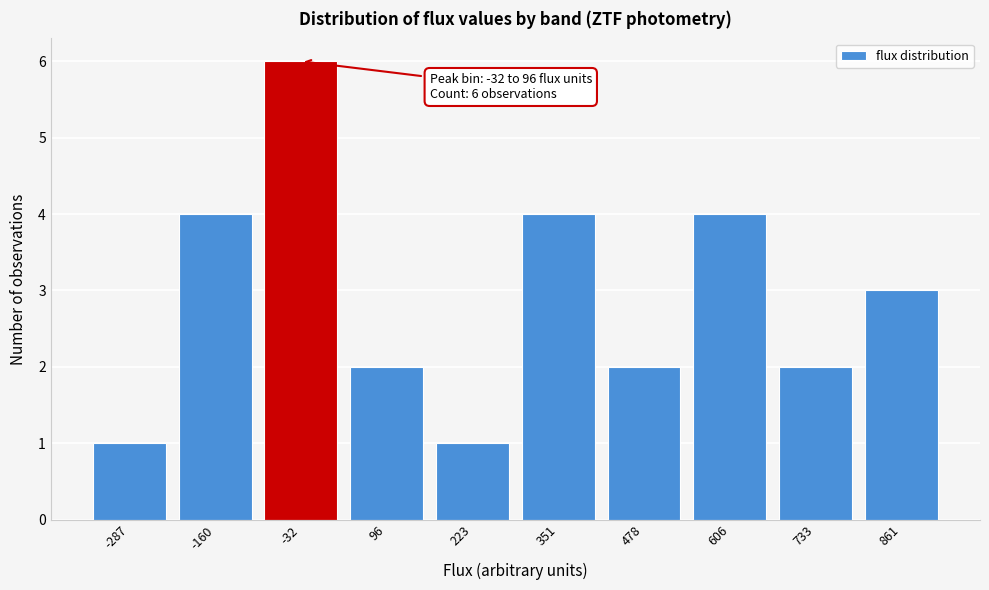

Reading right to left, extract all data points from this chart.

861=3	733=2	606=4	478=2	351=4	223=1	96=2	-32=6	-160=4	-287=1